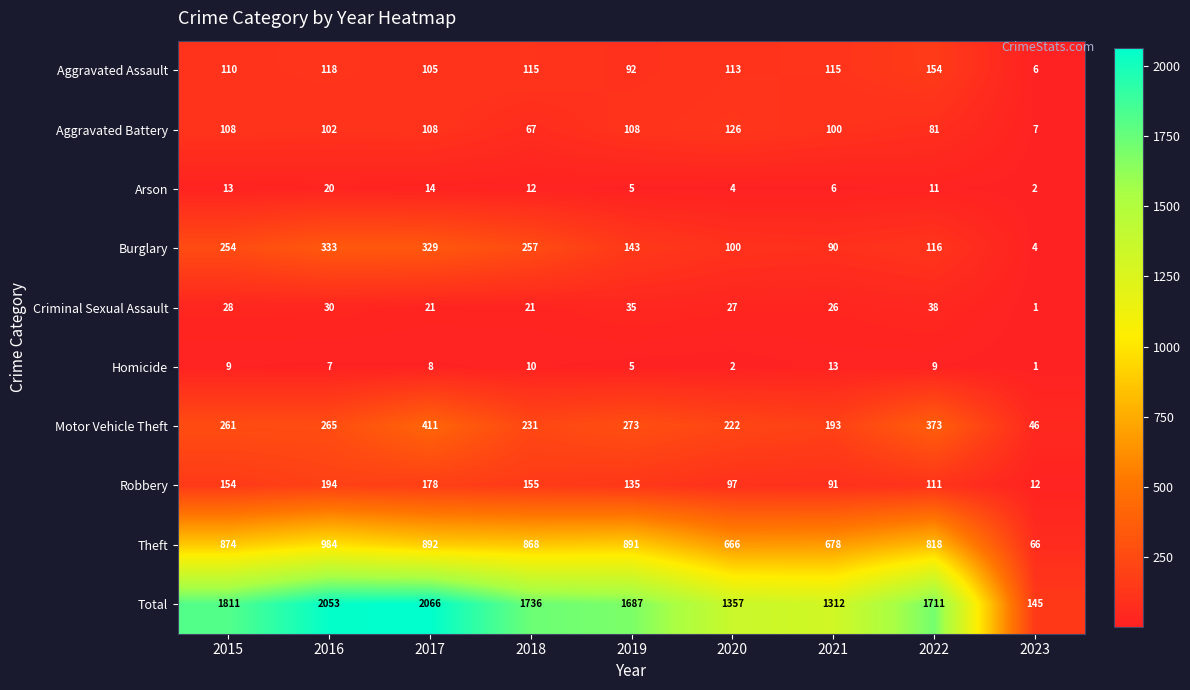

True or false: Burglary has a value of 257 at 2018.

True